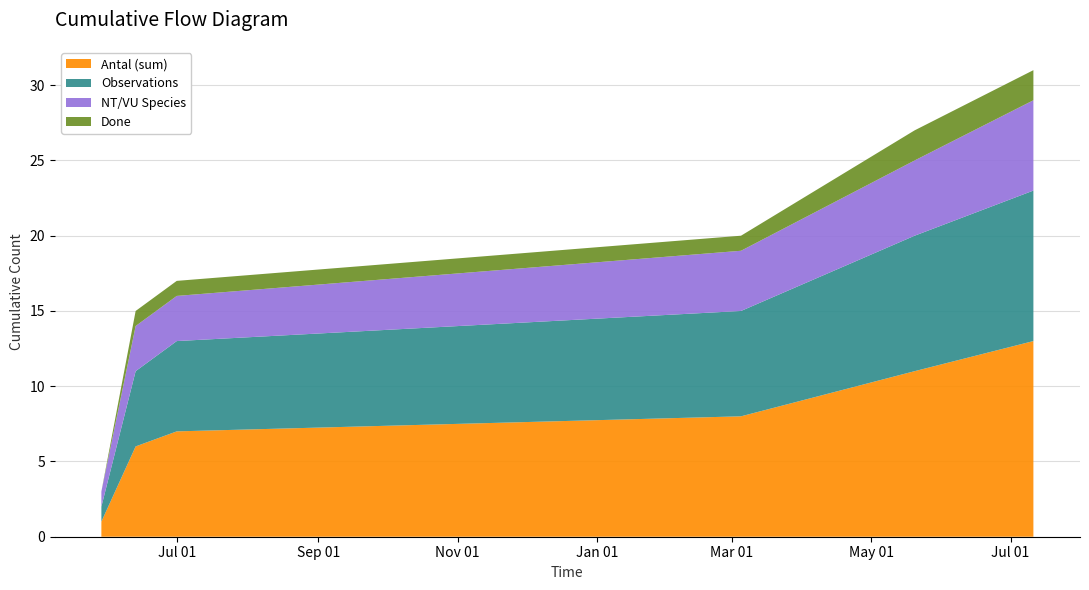

What is the highest value of the Antal (sum) series?

13